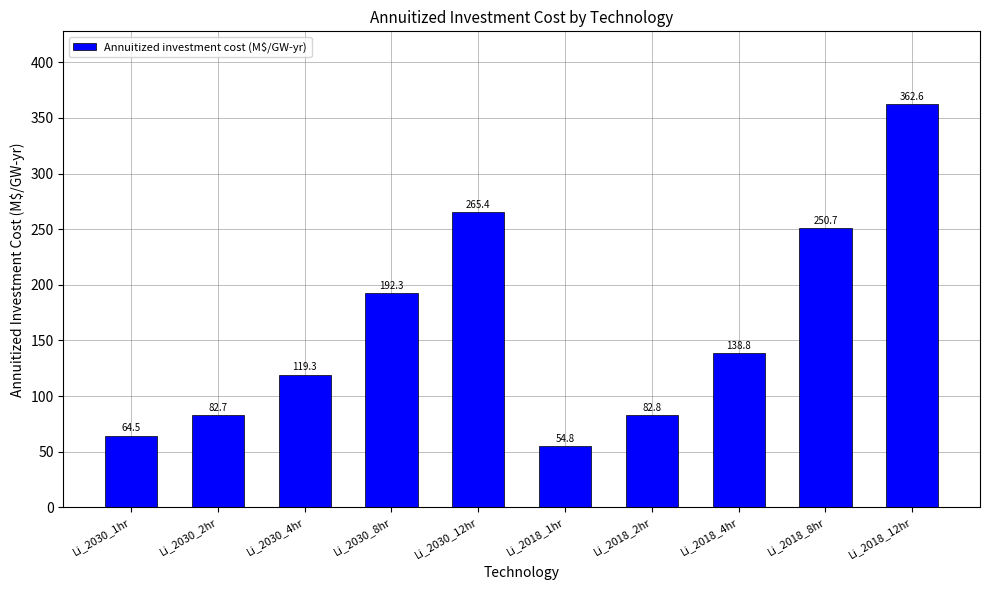

How many bars are there in total?

10